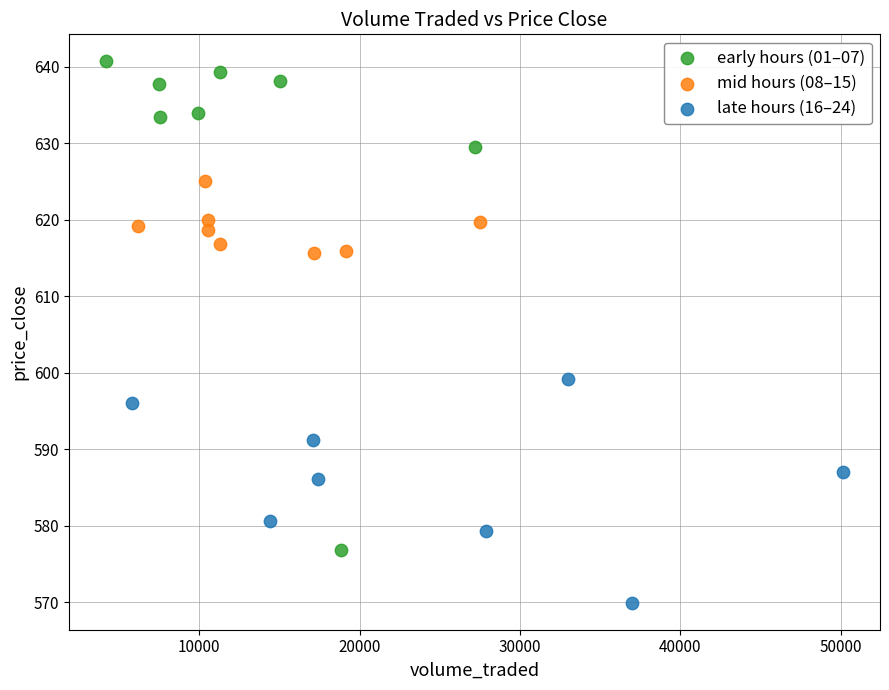

What are all the series names shown in the legend?

early hours (01–07), mid hours (08–15), late hours (16–24)